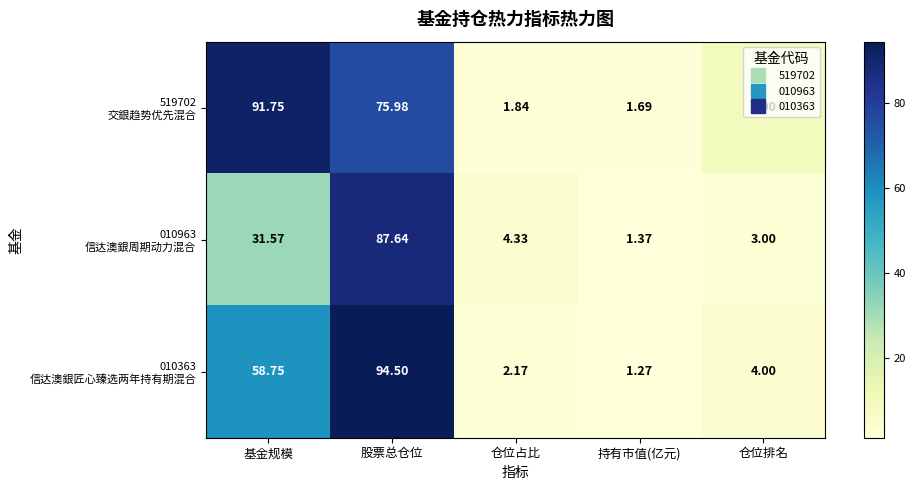

At which category is the sum across all series the highest?

股票总仓位